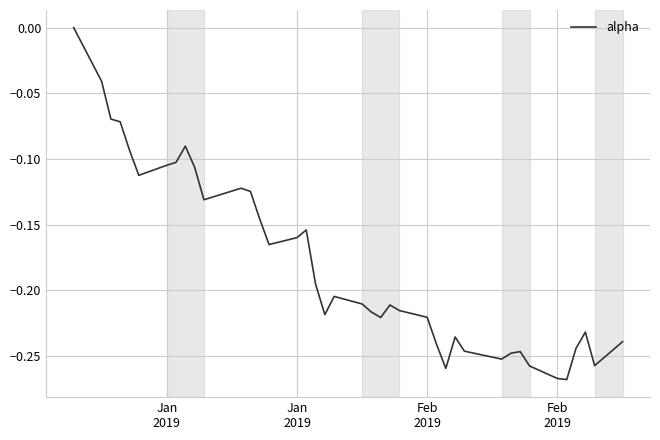

What is the difference between the maximum and minimum values?

0.3